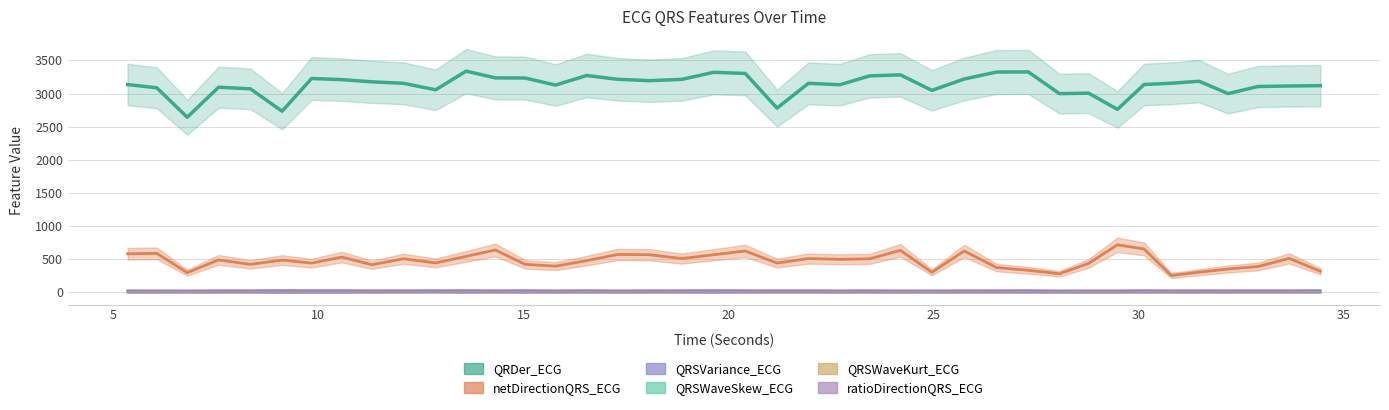

True or false: netDirectionQRS_ECG has more than 1 interior local peaks.

True